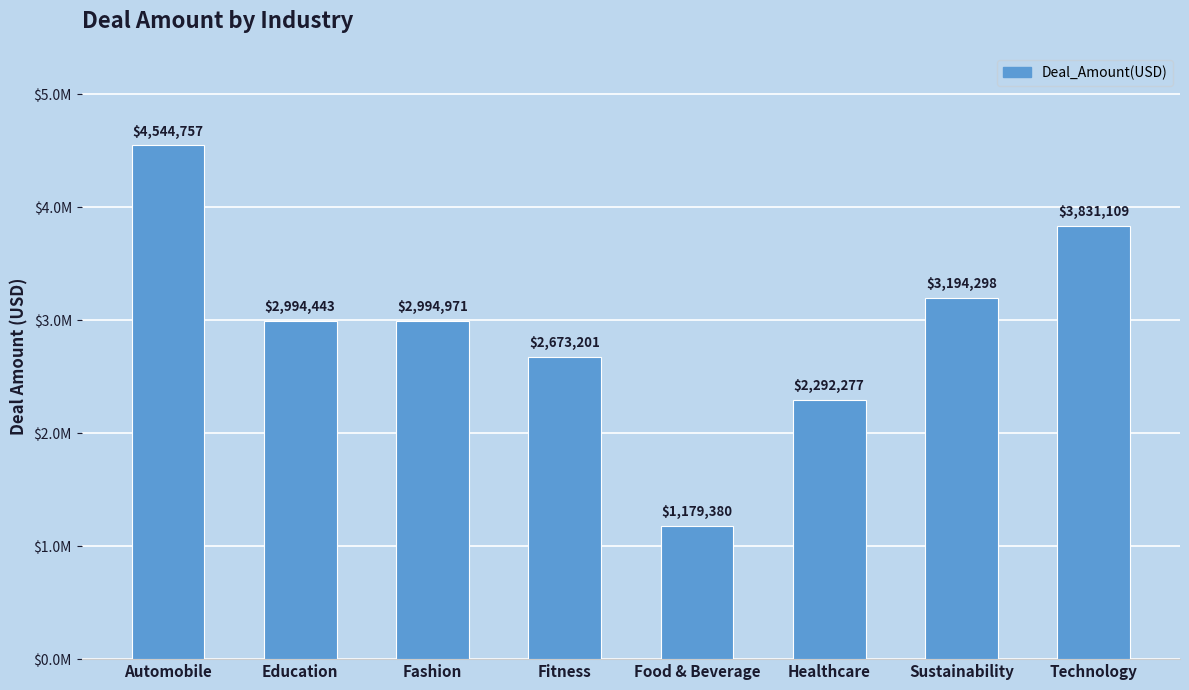

Are the bars horizontal?

No